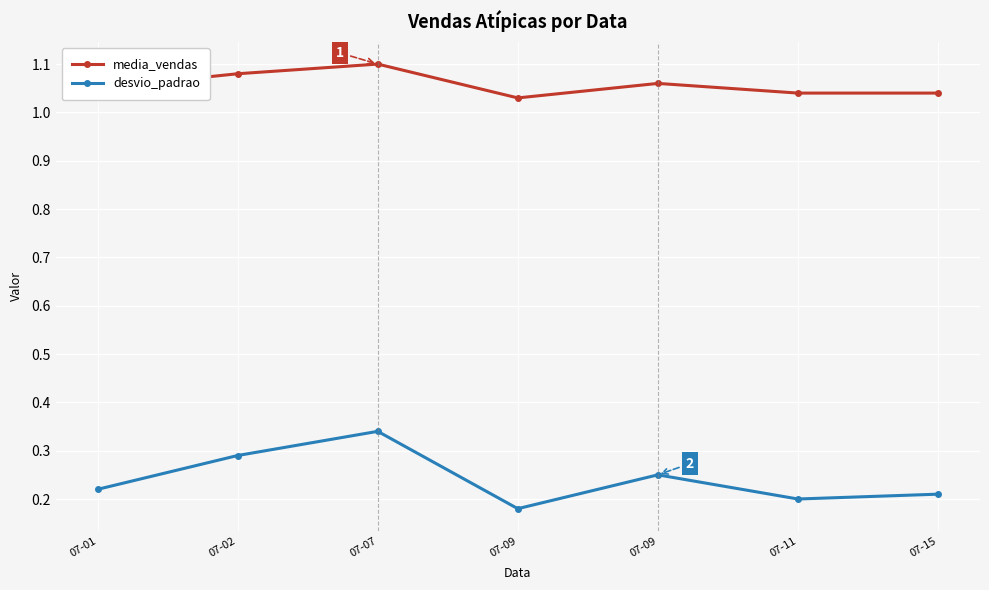

How many lines are shown in the chart?

2